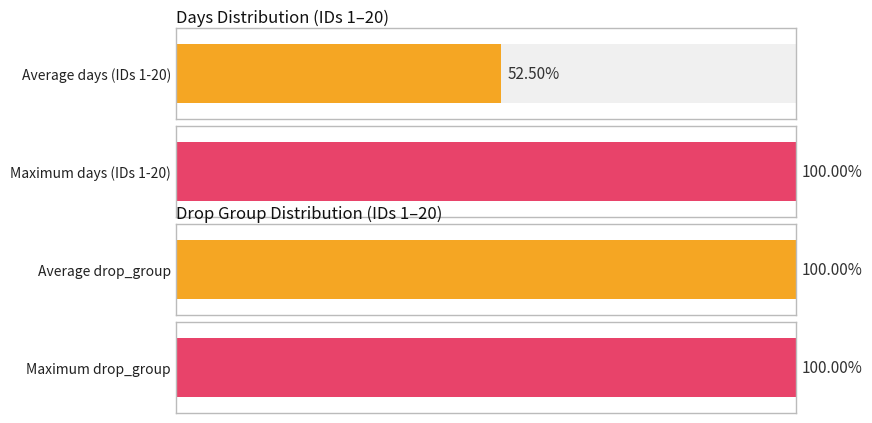

Between 5 and 17, which series saw the biggest shift?

days